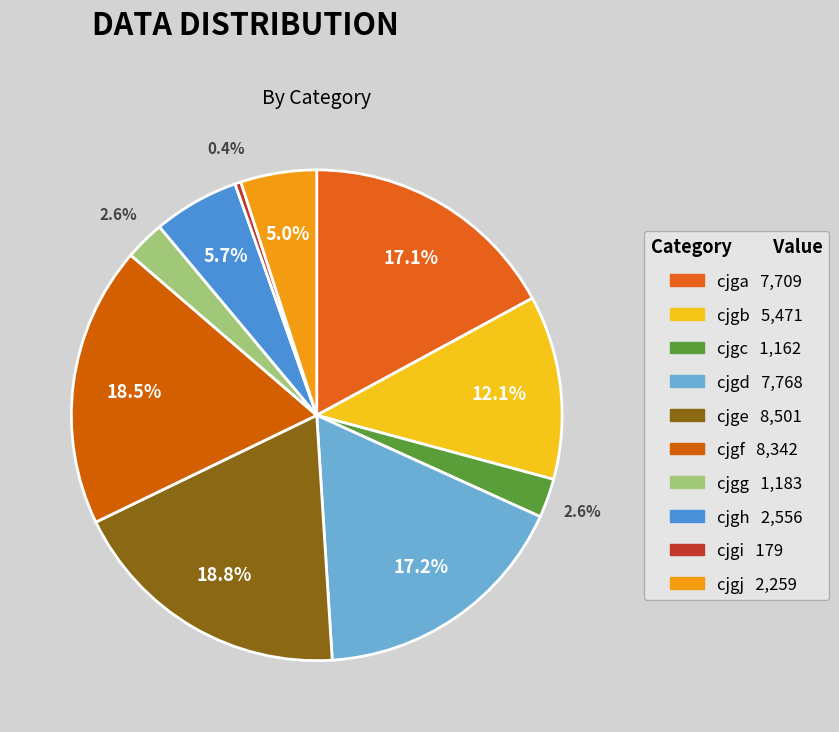

Count the number of slices in the pie.

10